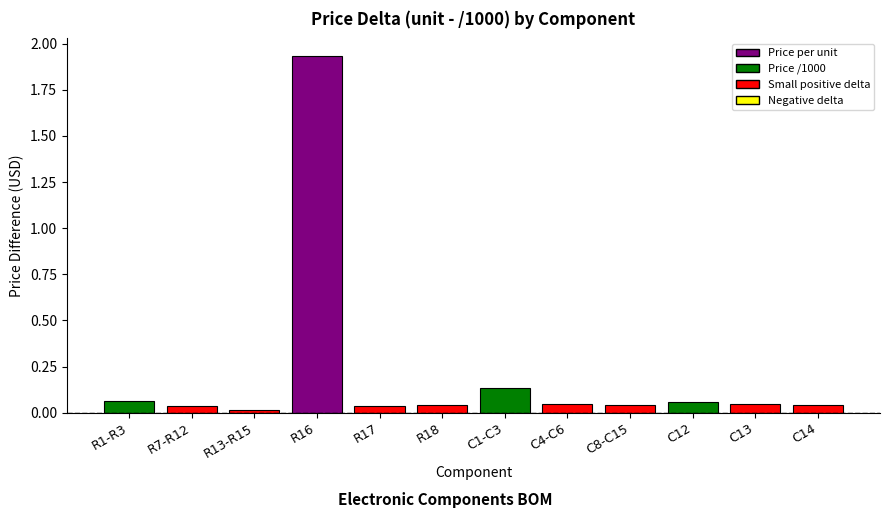

Which label corresponds to the largest value in the chart?

R16